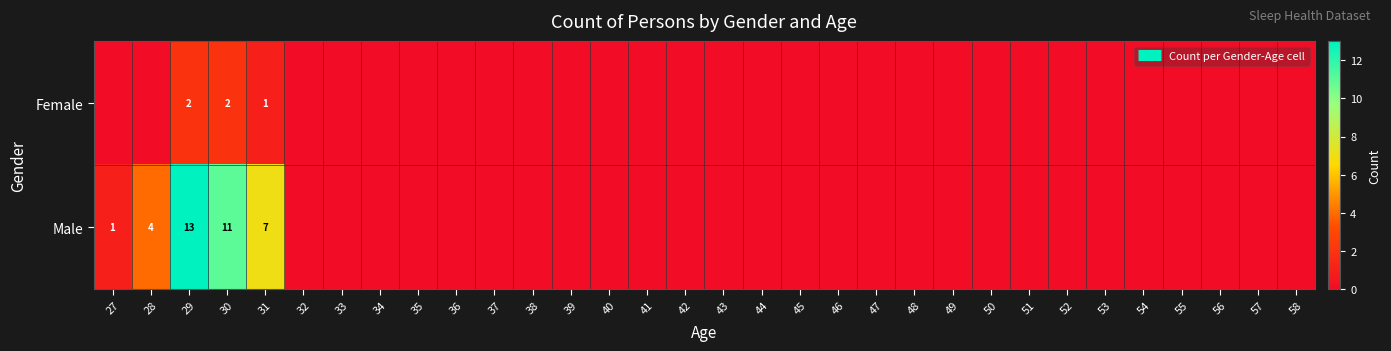

The value of Male at 37 is 6. True or false?

False